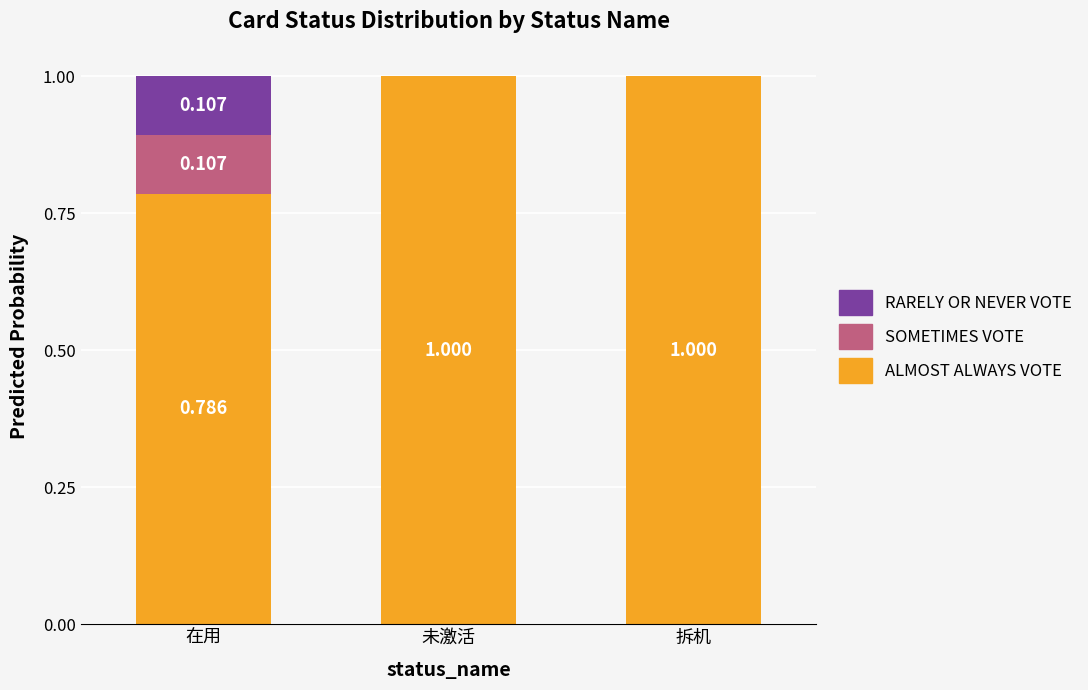

At which label is ALMOST ALWAYS VOTE closest to 0?

在用